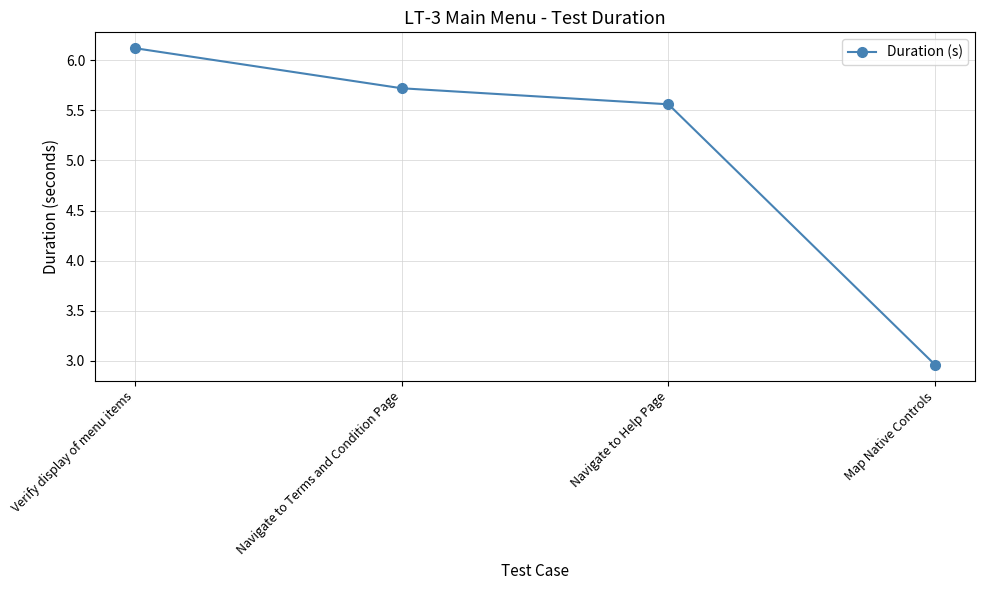

Count the number of data series in this chart.

1